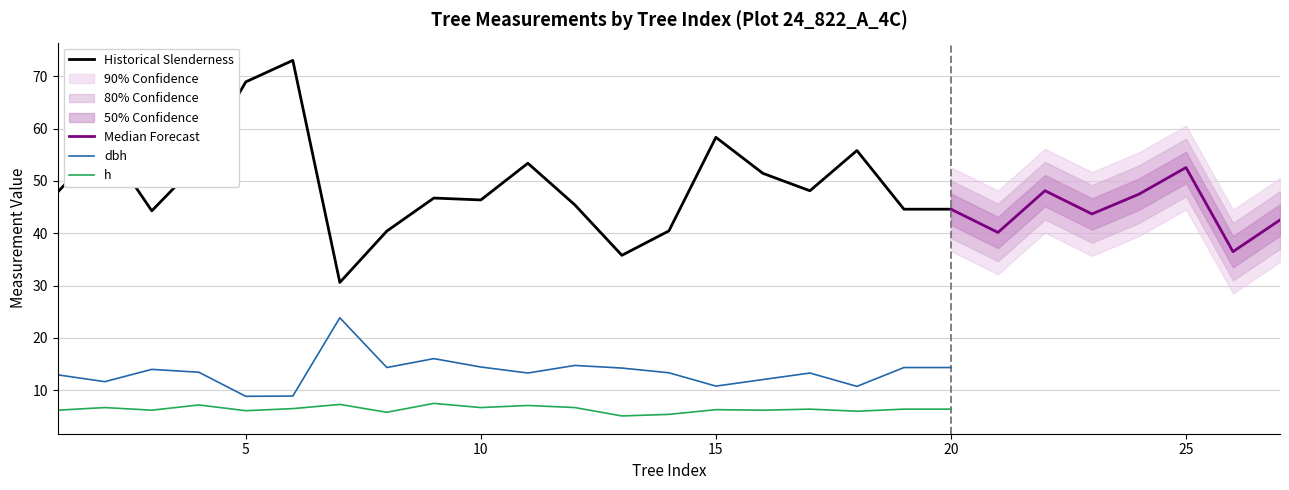

Is it true that dbh equals 17.6 at 15?

False